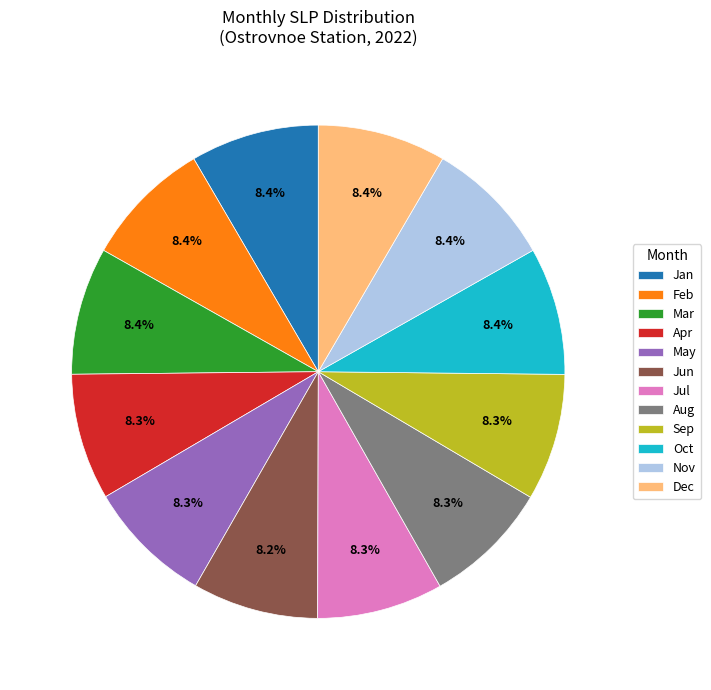

Approximately how many times larger is the value at Aug compared to May?

1.0